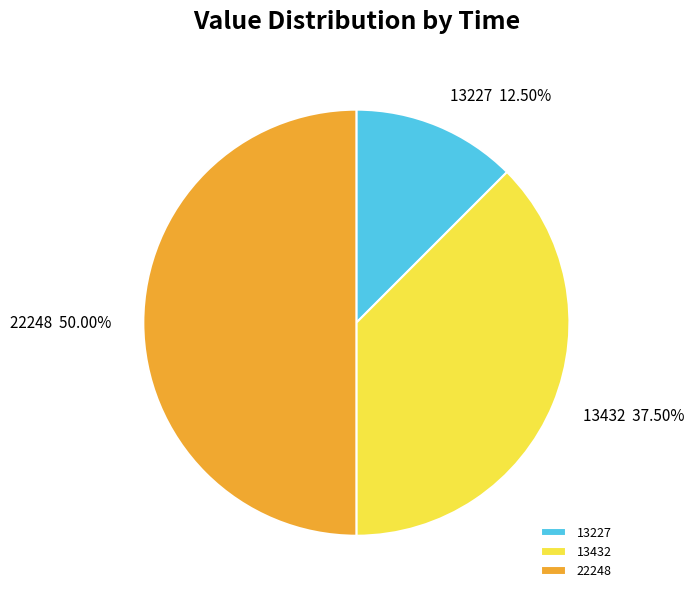

Is 13432 the majority of the pie?

No